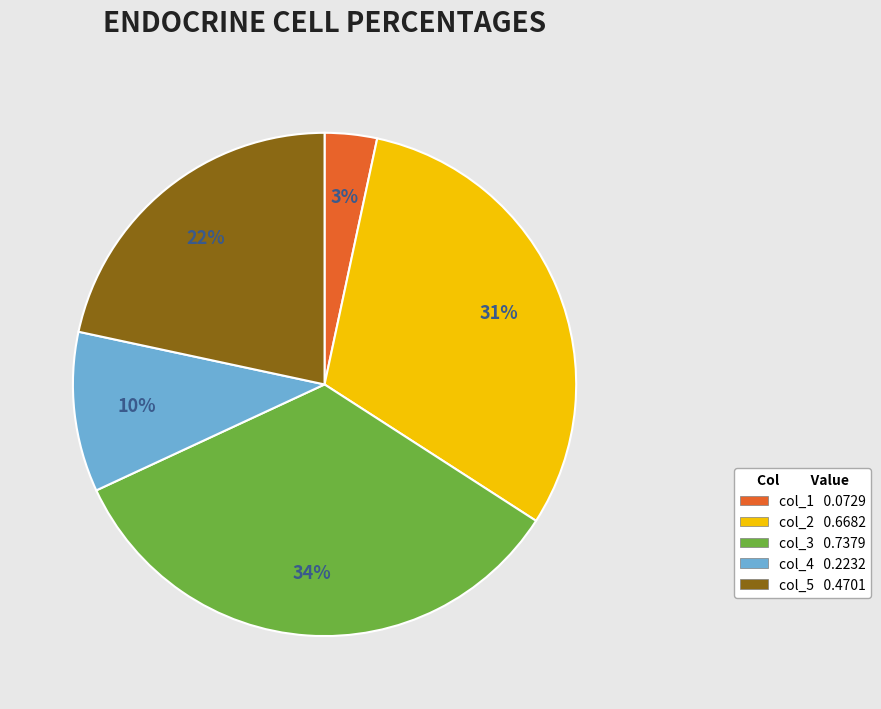

Is the sum of col_2 0.6682 and col_4 0.2232 greater than half?

No